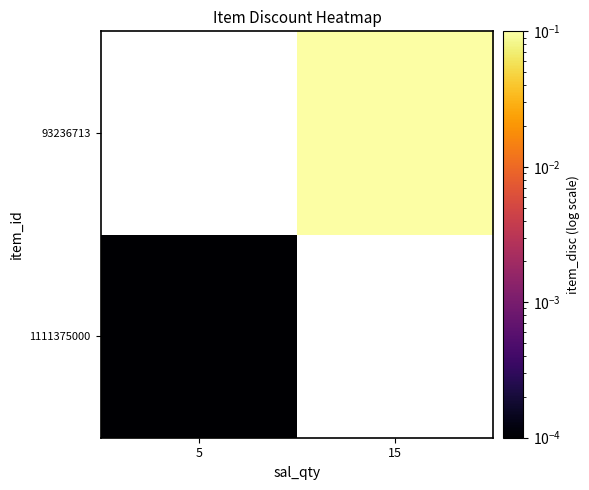

At how many categories does at least one series exceed 0?

2